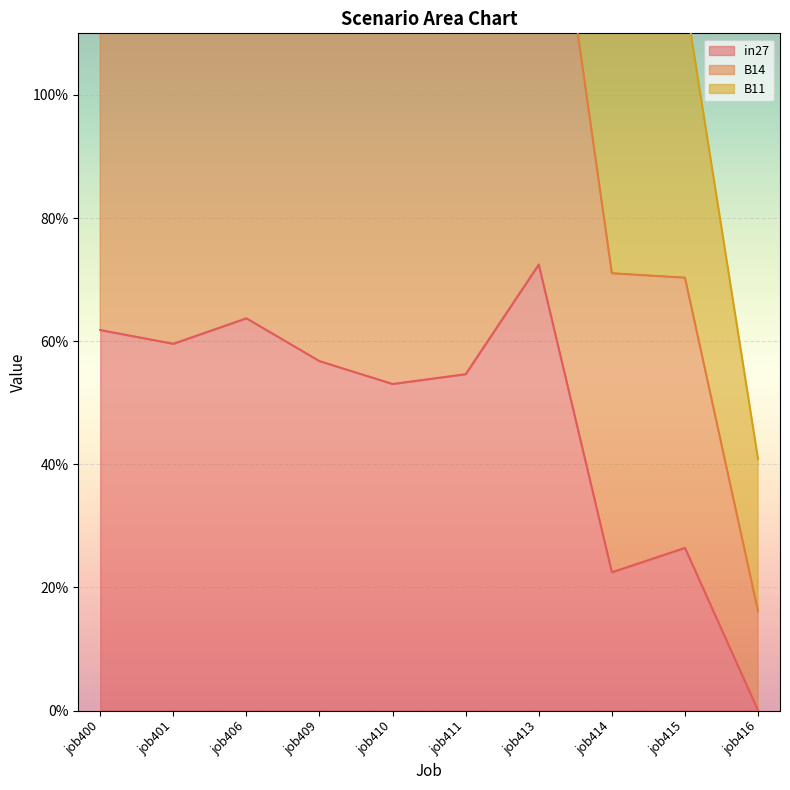

Rank the categories by in27 value from lowest to highest.

job416, job414, job415, job410, job411, job409, job401, job400, job406, job413